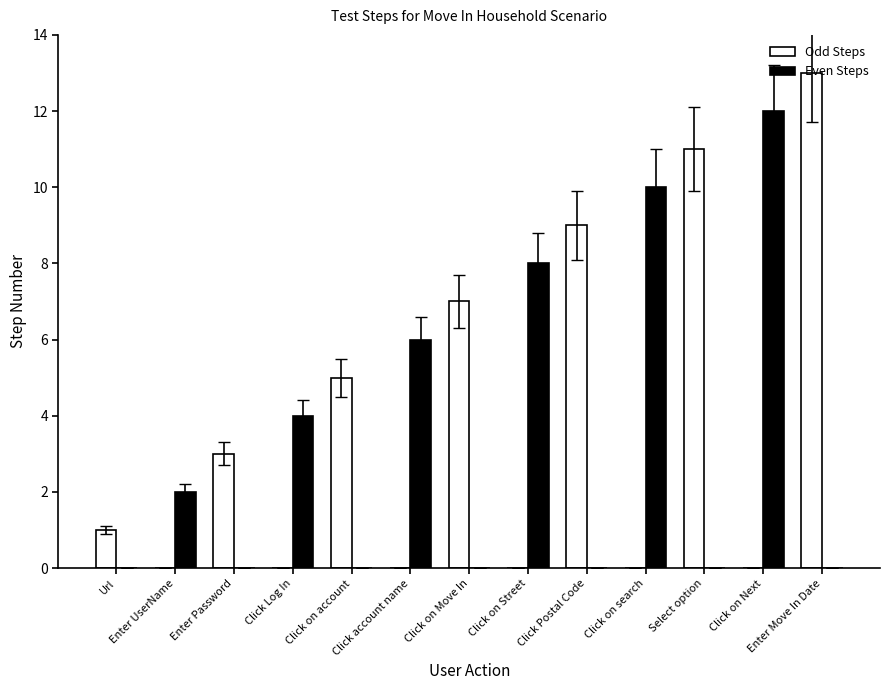

True or false: Odd Steps has a value of 8 at Enter Move In Date.

False